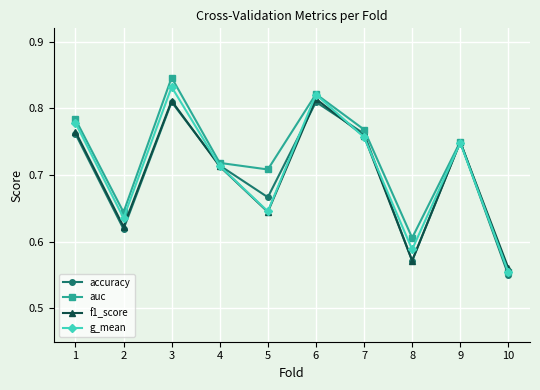

Is it true that accuracy equals 0.3 at 5?

False